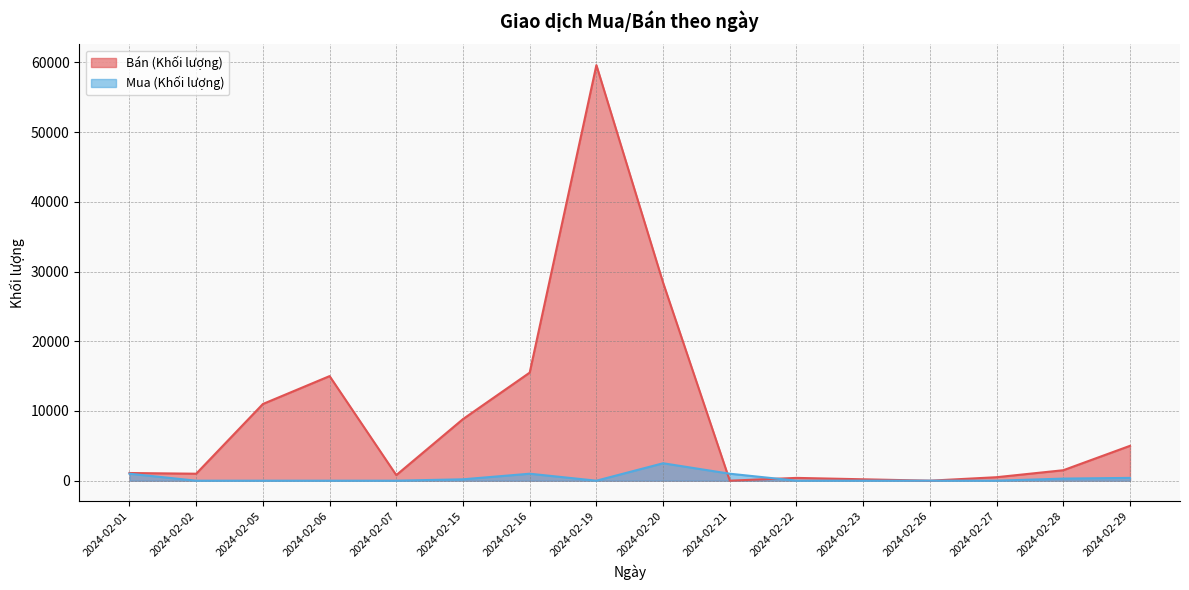

Reading left to right, list all the values displayed in this chart.

Bán (Khối lượng): 1100	1000	11000	15000	800	8835	15500	59600	28400	0	400	200	0	500	1500	5000
Mua (Khối lượng): 1000	0	0	0	0	200	1000	0	2500	1000	0	0	0	0	300	400